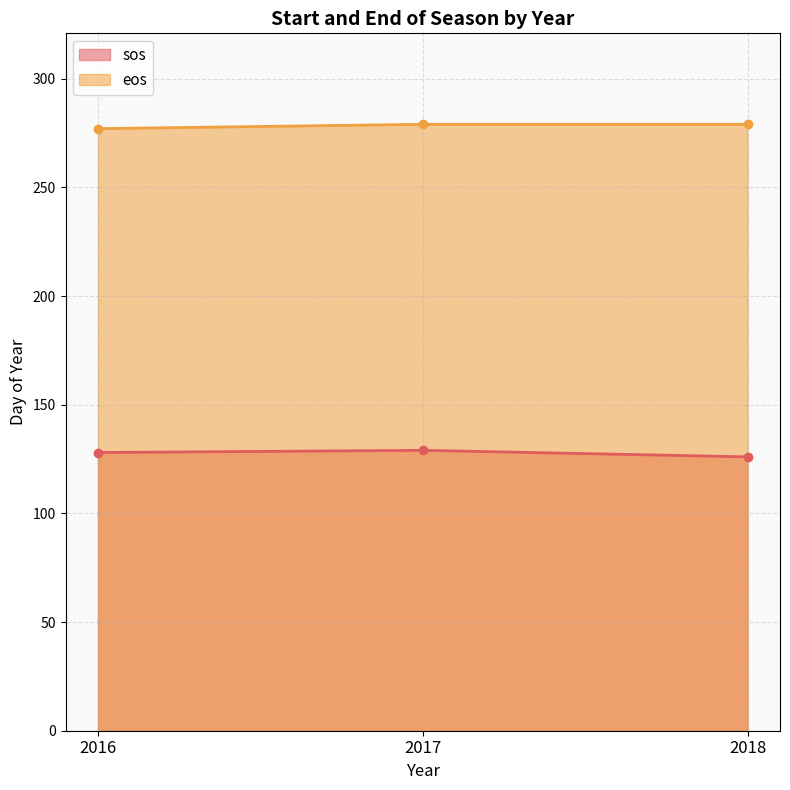

What is the minimum value shown in the chart?

126